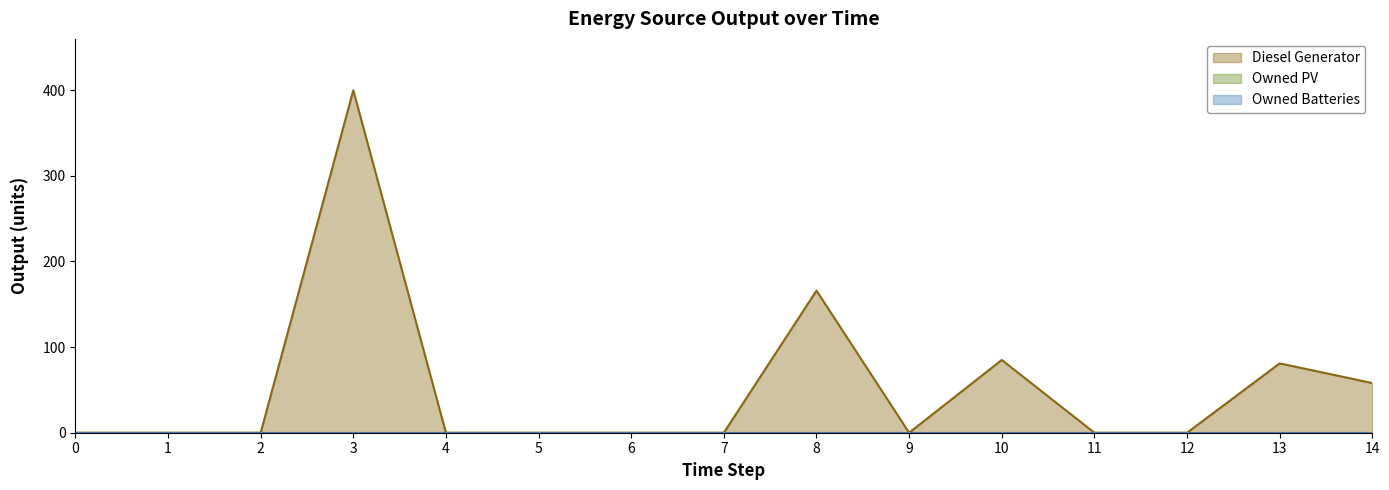

Reading right to left, transcribe all the data shown in this chart.

Diesel Generator: 58	81	0	0	85	0	166	0	0	0	0	400	0	0	0
Owned PV: 0	0	0	0	0	0	0	0	0	0	0	0	0	0	0
Owned Batteries: 0	0	0	0	0	0	0	0	0	0	0	0	0	0	0